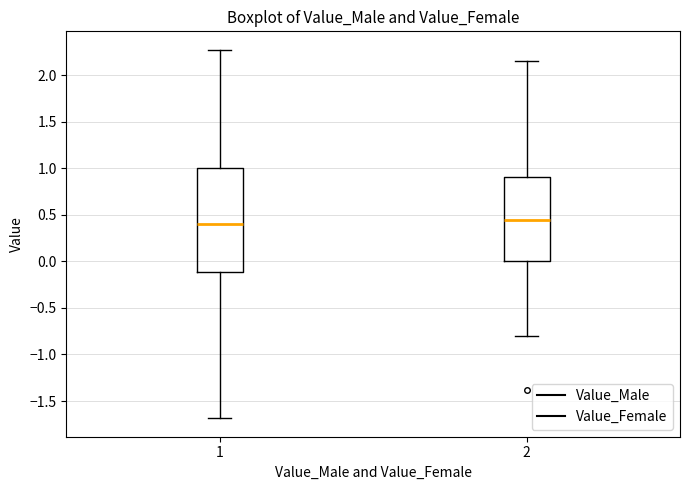

Where is the lower edge of the box at x = 1 on the y-axis? The values are not printed on the chart, so give them approximately, as read against the axis.

-0.10